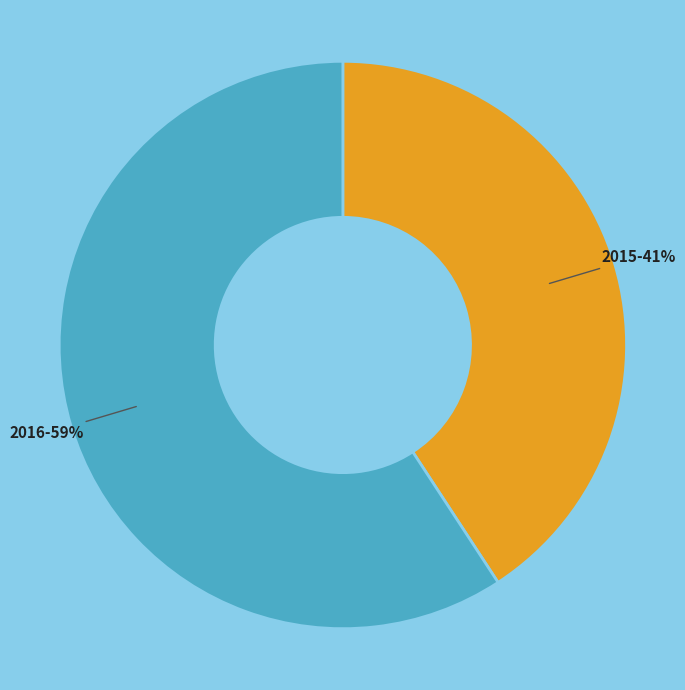

To the nearest percent, what portion does 2016 represent?

59%